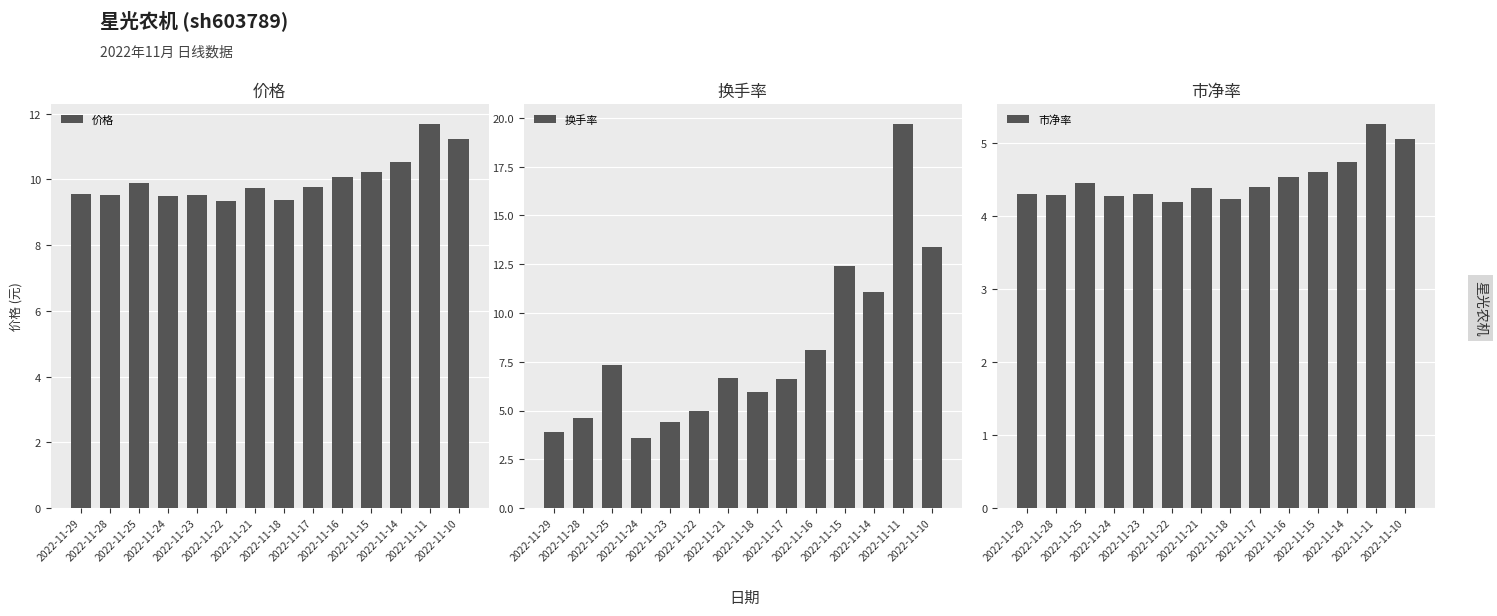

Rank the series at 2022-11-21 from lowest to highest value.

市净率, 换手率, 价格